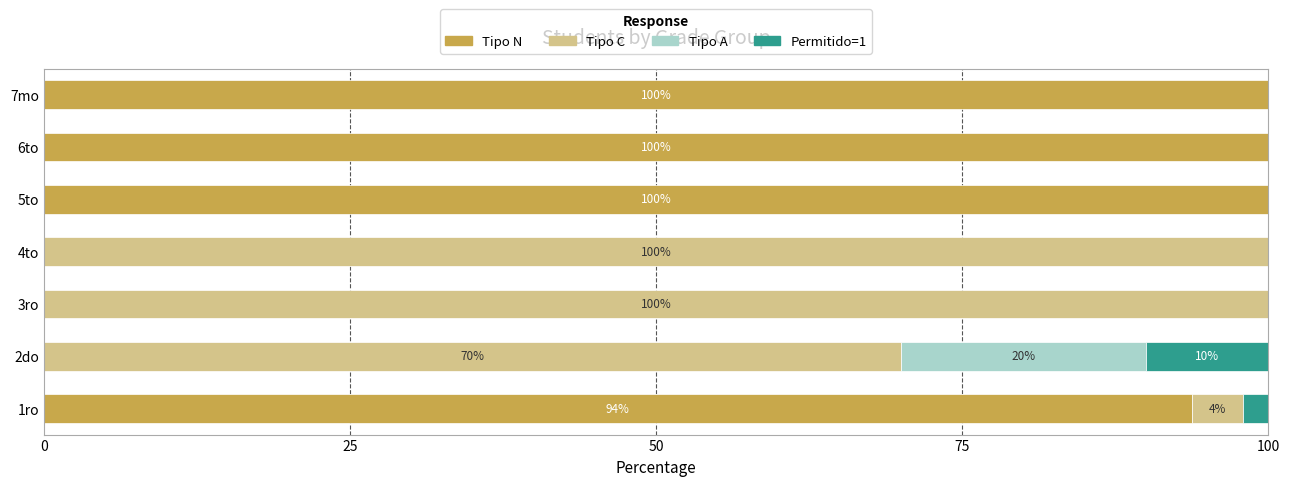

True or false: Tipo N has a value of 0.0 at 3ro.

True